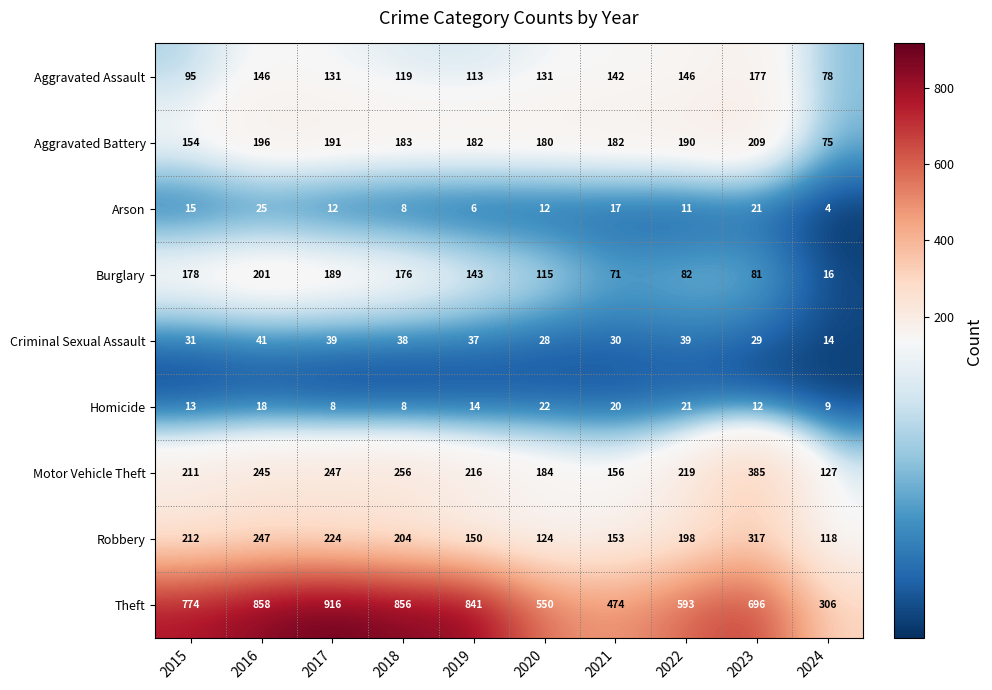

At which category is the sum across all series the highest?

2016